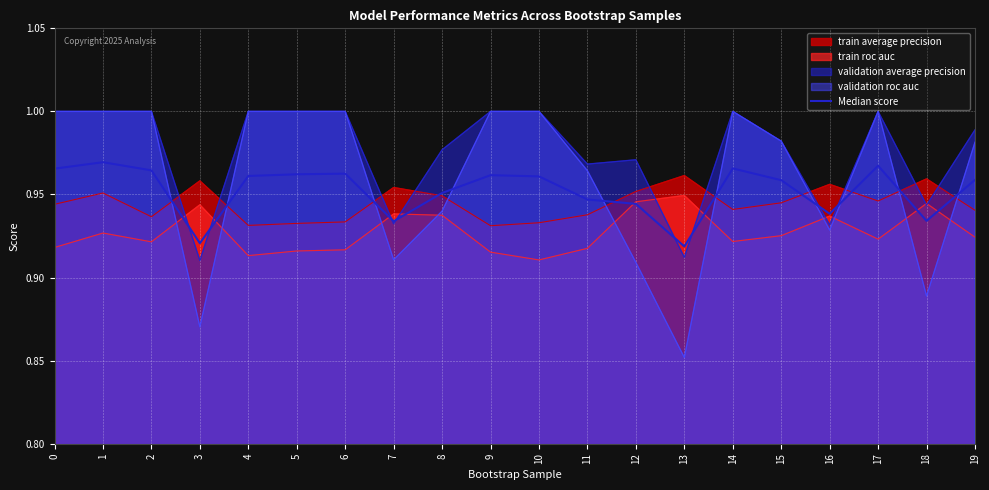

How many categories are shown in the chart?

20